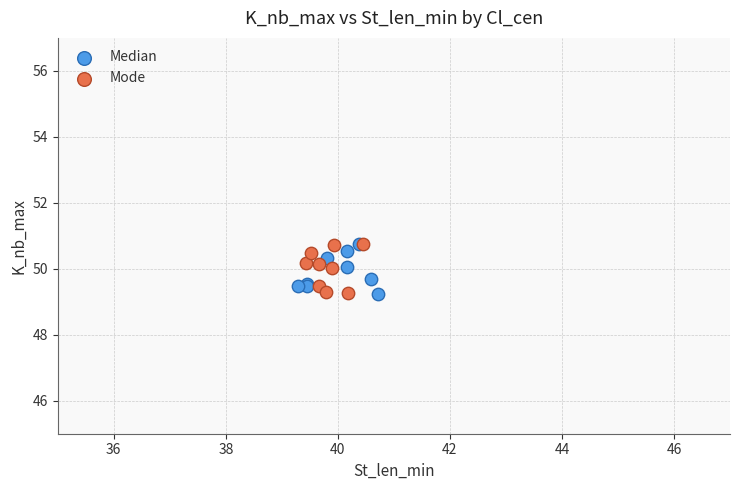

What are all the series names shown in the legend?

Median, Mode